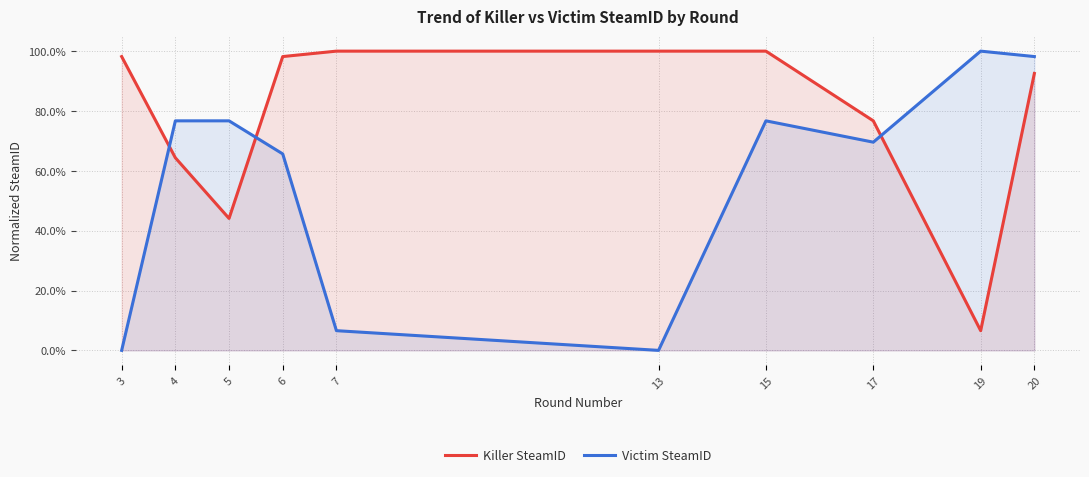

True or false: Victim SteamID has a value of 0.1 at 7.

True